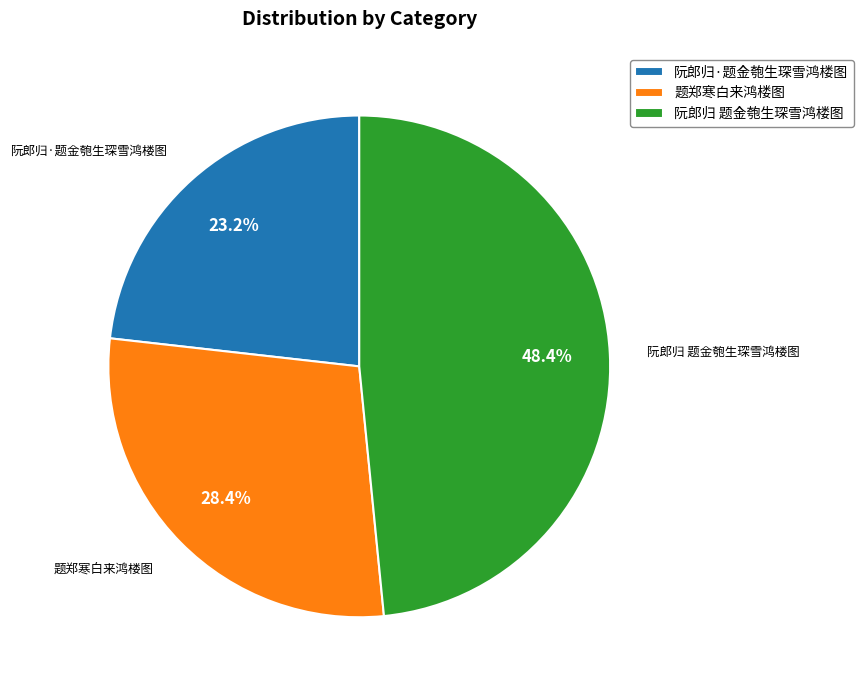

Is it true that 阮郎归 题金匏生琛雪鸿楼图 is 41% of the pie?

False